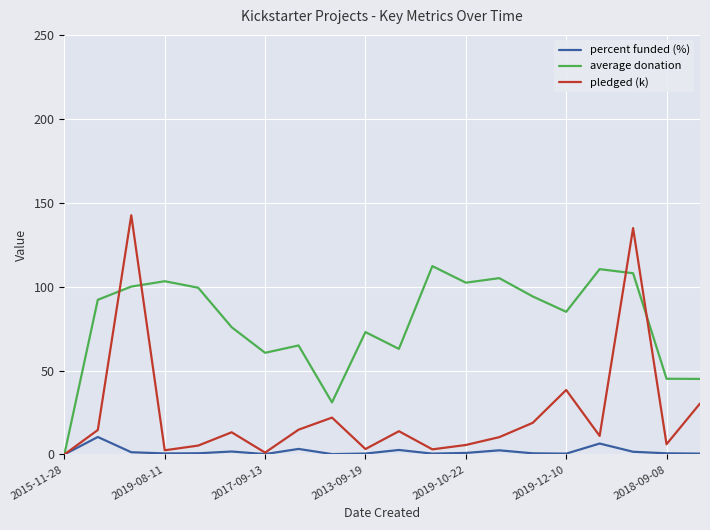

Which series has the largest total across all categories?

average donation